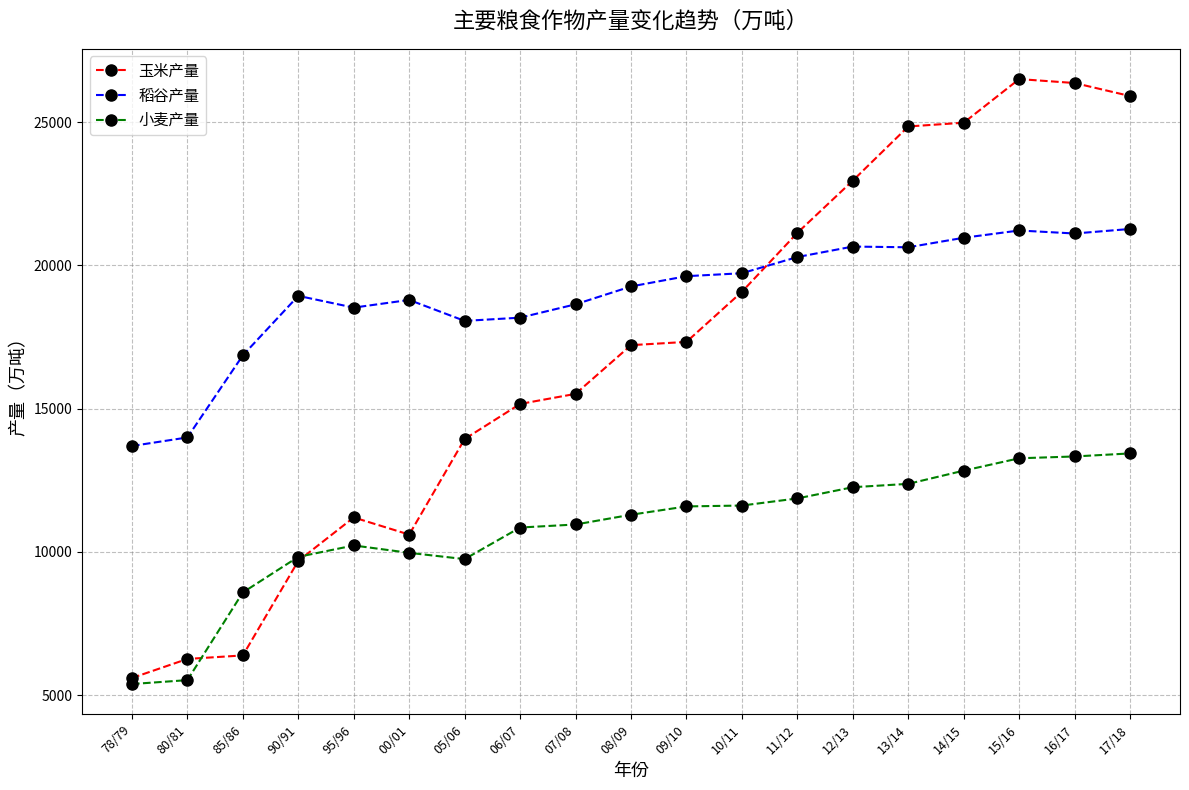

What is the average value of the 小麦产量 series?

10782.7